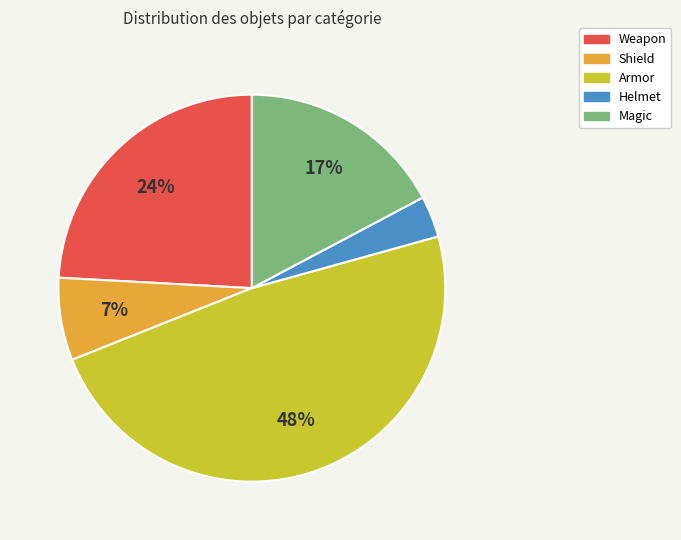

True or false: Weapon accounts for 34% of the total.

False